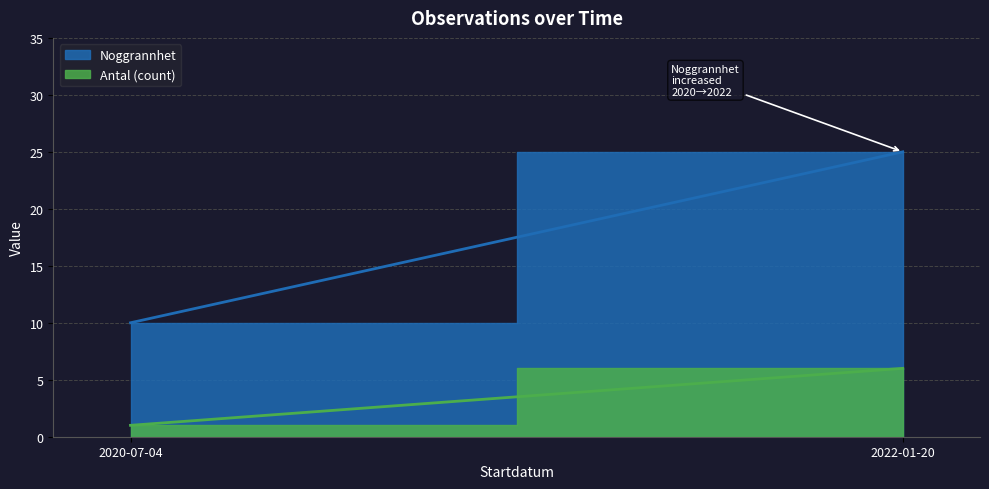

The Antal (count) series shows 8 at 2022-01-20. True or false?

False